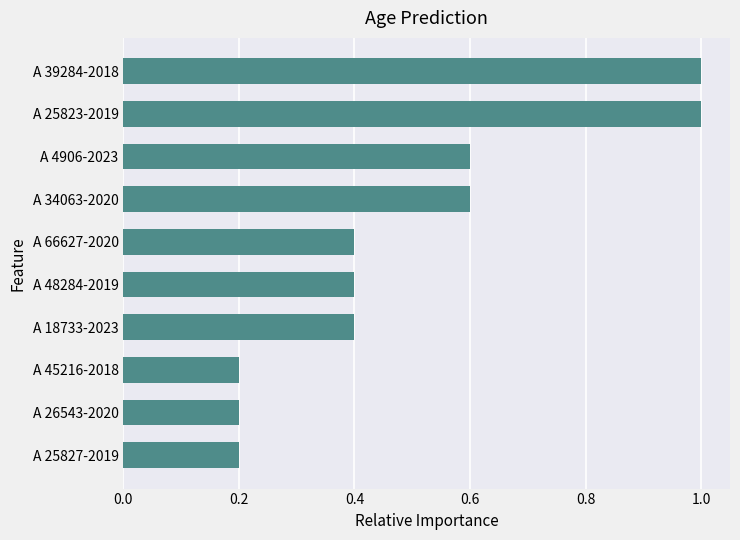

Are the bars horizontal?

Yes